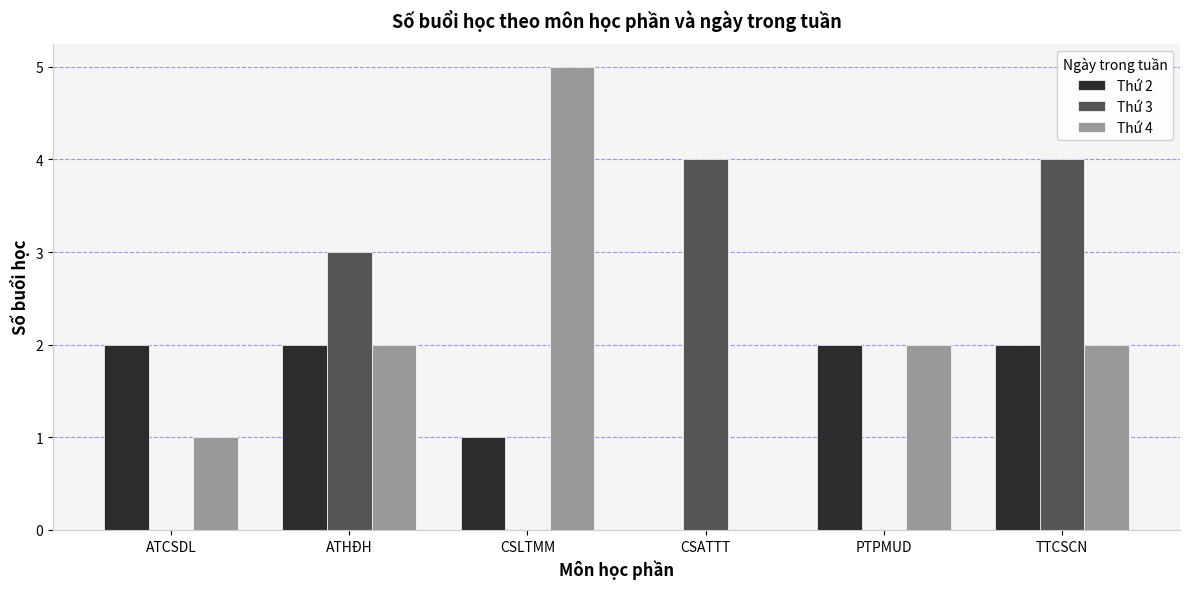

At which category is the sum across all series the highest?

TTCSCN